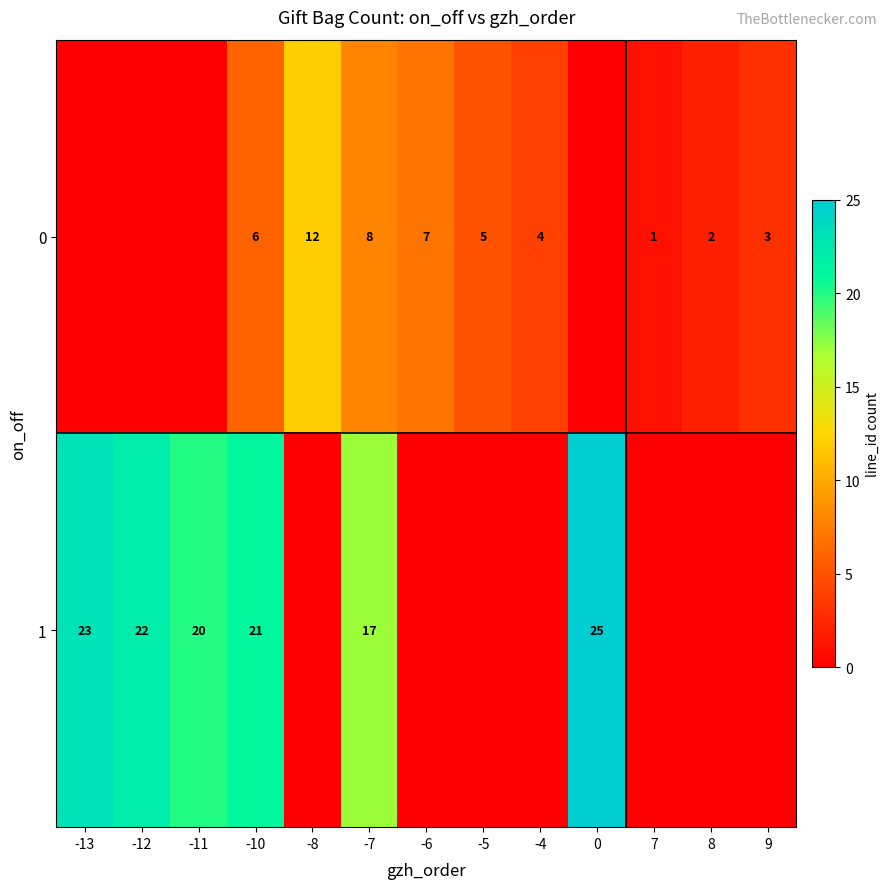

Is it true that 1 equals 15 at 0?

False